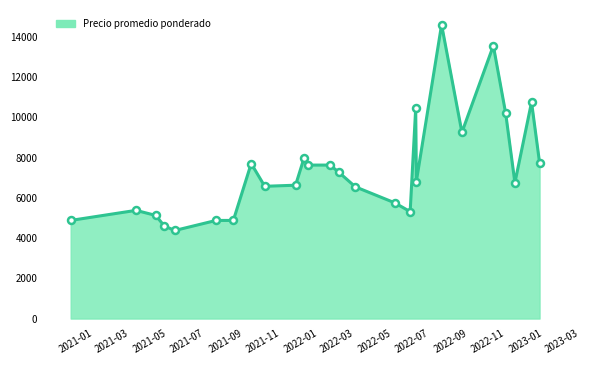

What is the difference between the maximum and minimum values?

10225